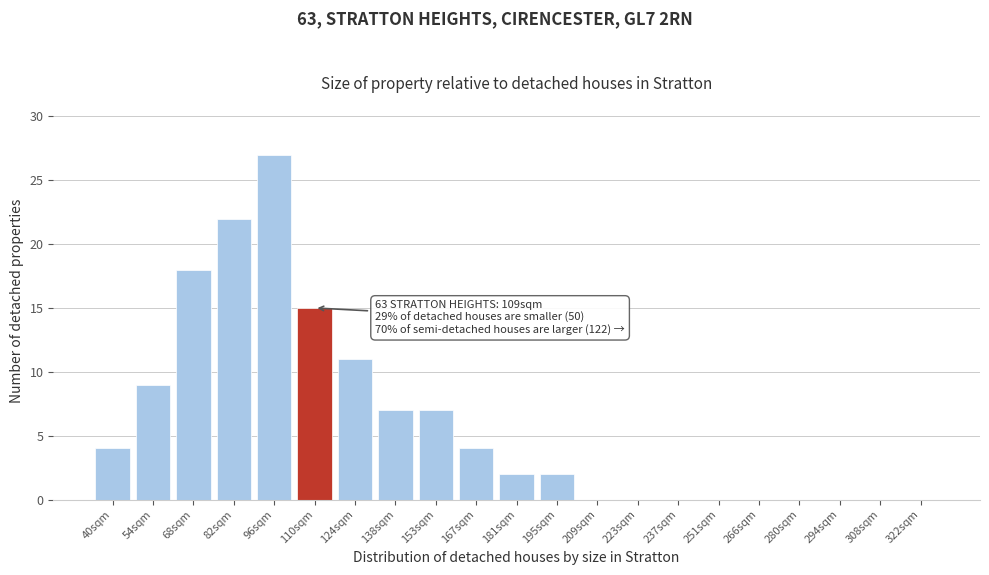

Reading left to right, list all the values displayed in this chart.

40sqm=4	54sqm=9	68sqm=18	82sqm=22	96sqm=27	110sqm=15	124sqm=11	138sqm=7	153sqm=7	167sqm=4	181sqm=2	195sqm=2	209sqm=0	223sqm=0	237sqm=0	251sqm=0	266sqm=0	280sqm=0	294sqm=0	308sqm=0	322sqm=0